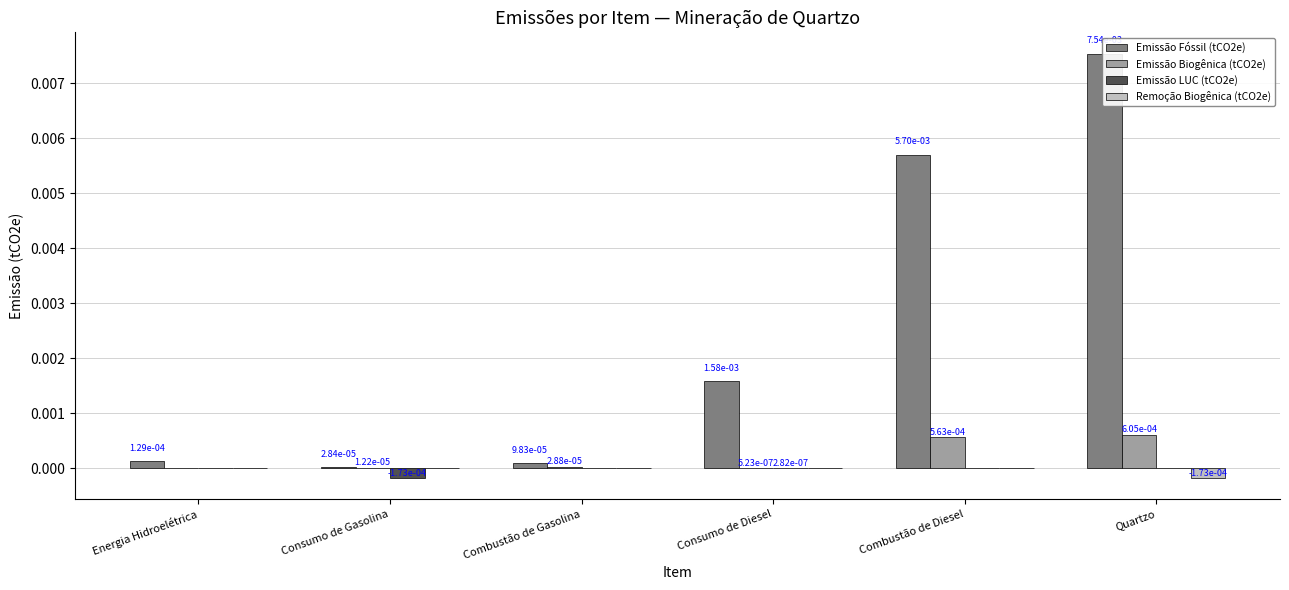

Between Energia Hidroelétrica and Consumo de Gasolina, which is larger?

Energia Hidroelétrica